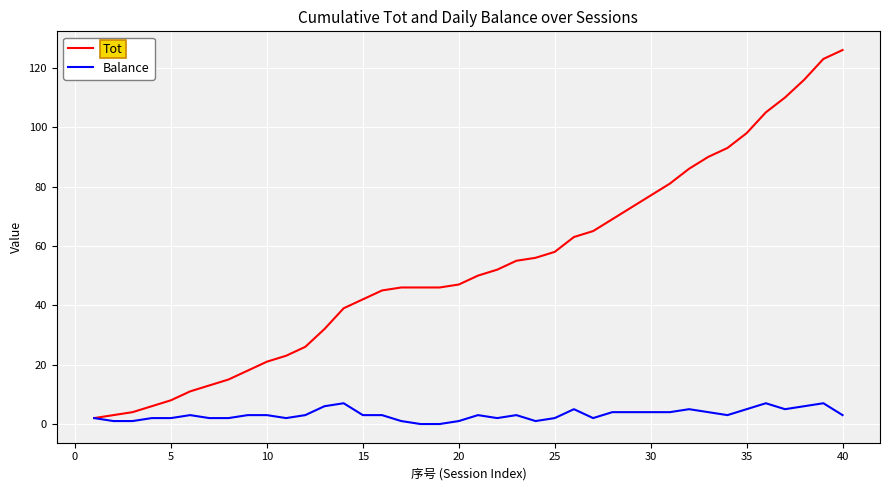

Which series has the largest range (max minus min)?

Tot